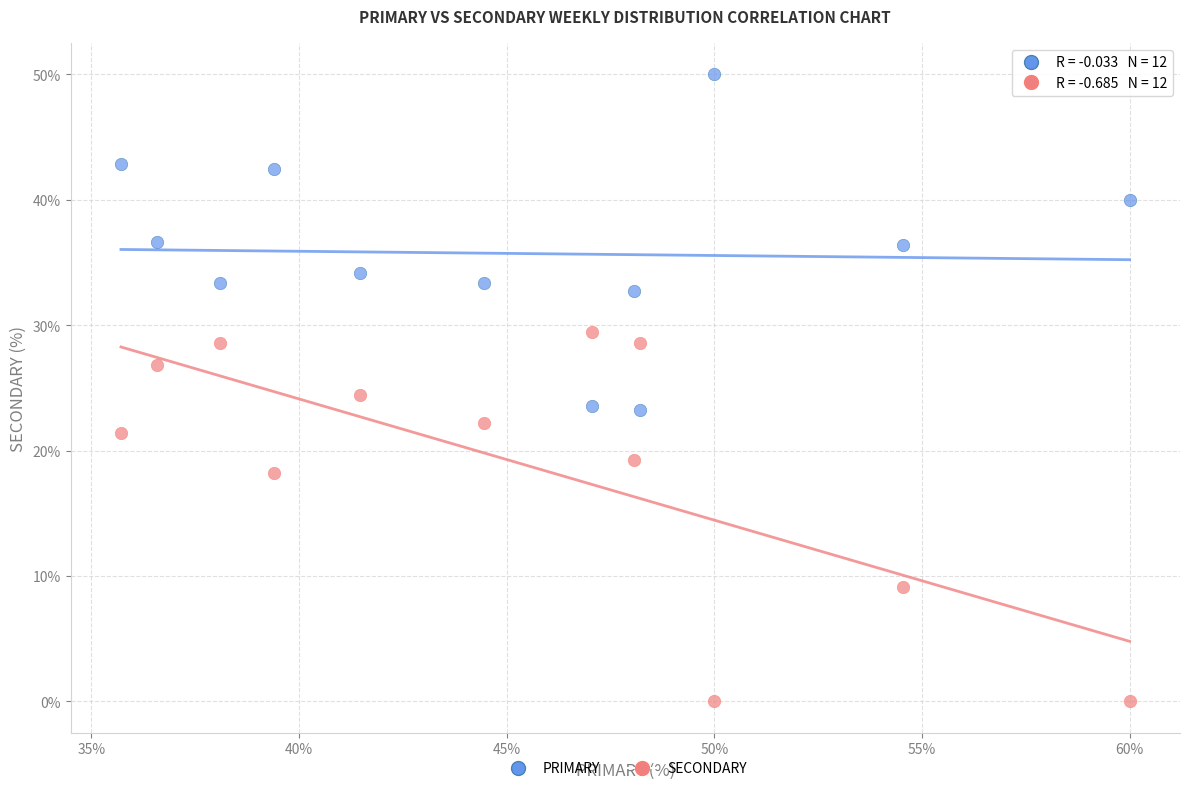

Which series contains the lowest Y value?

SECONDARY